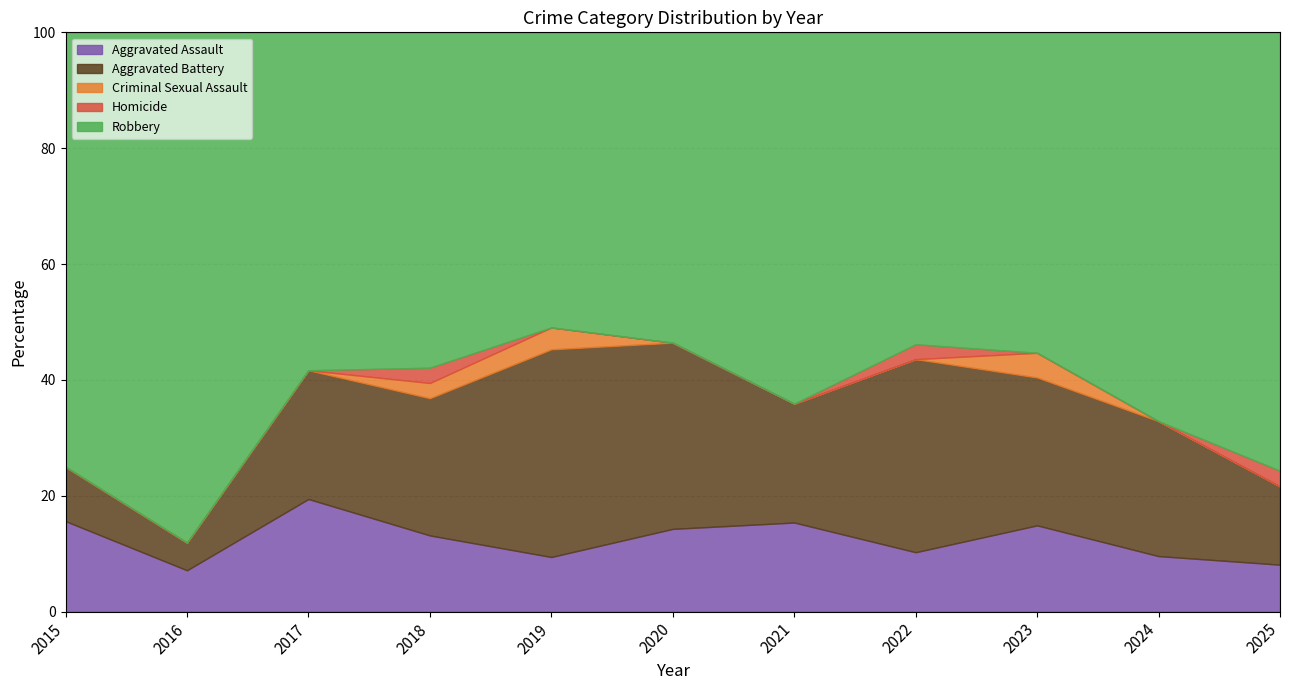

Rank the series by their maximum value, from lowest to highest.

Homicide, Criminal Sexual Assault, Aggravated Assault, Aggravated Battery, Robbery